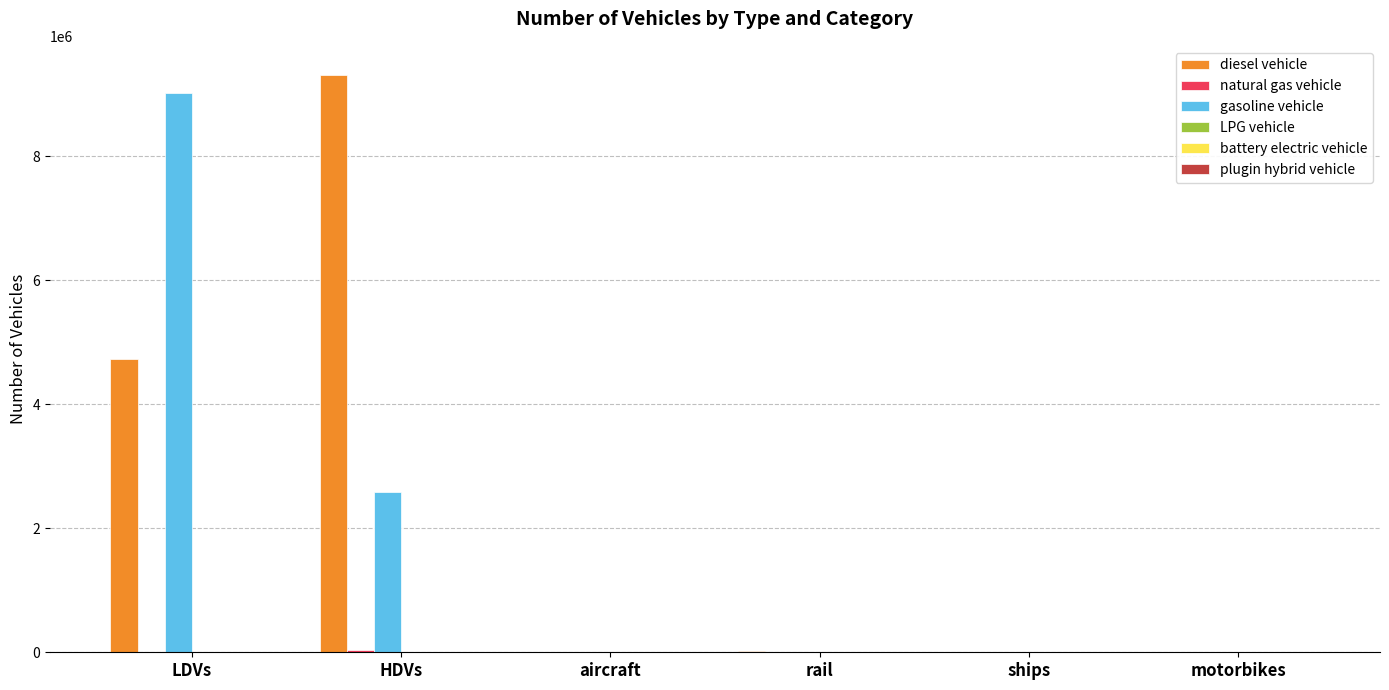

The diesel vehicle series shows 3307891.1 at LDVs. True or false?

False